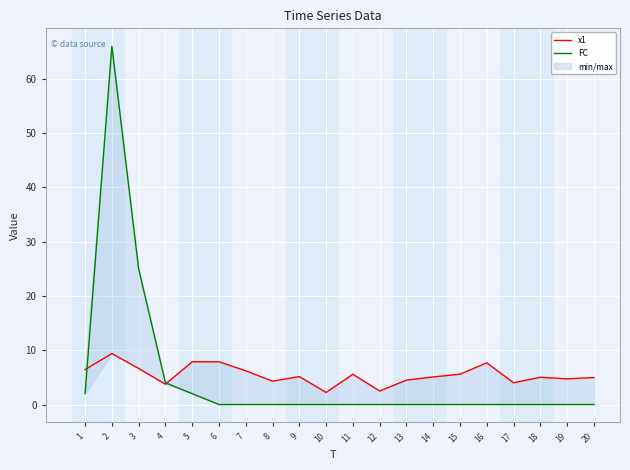

At which category does x1 reach its first local valley?

4